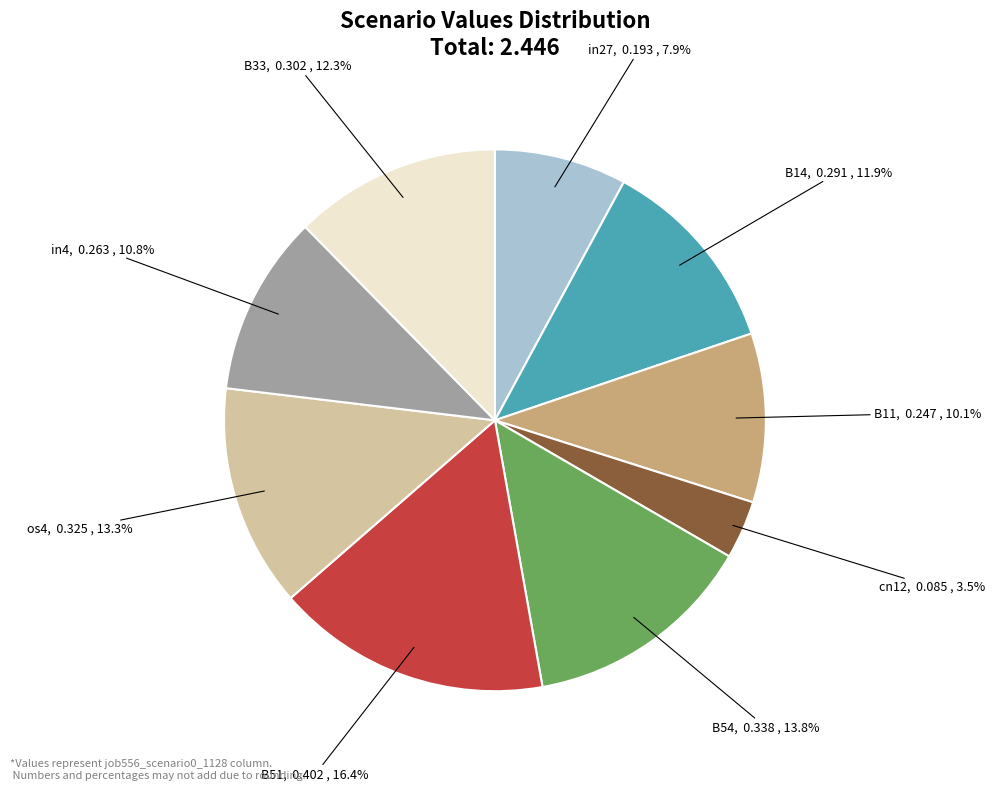

Count the number of slices in the pie.

9